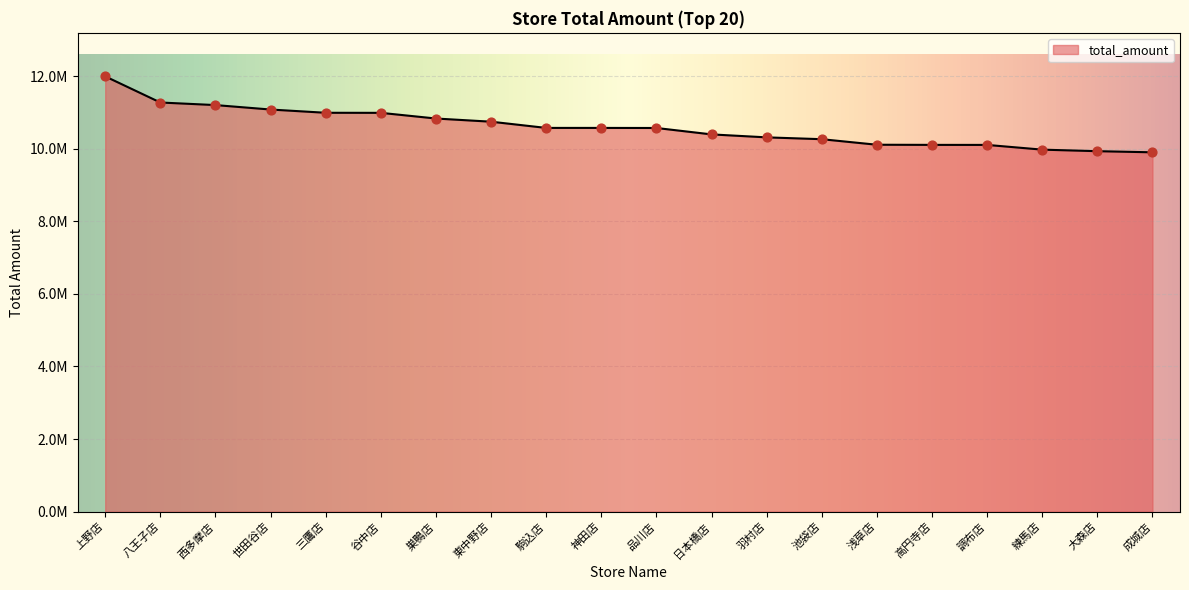

Is this an area chart (filled region under the line)?

Yes